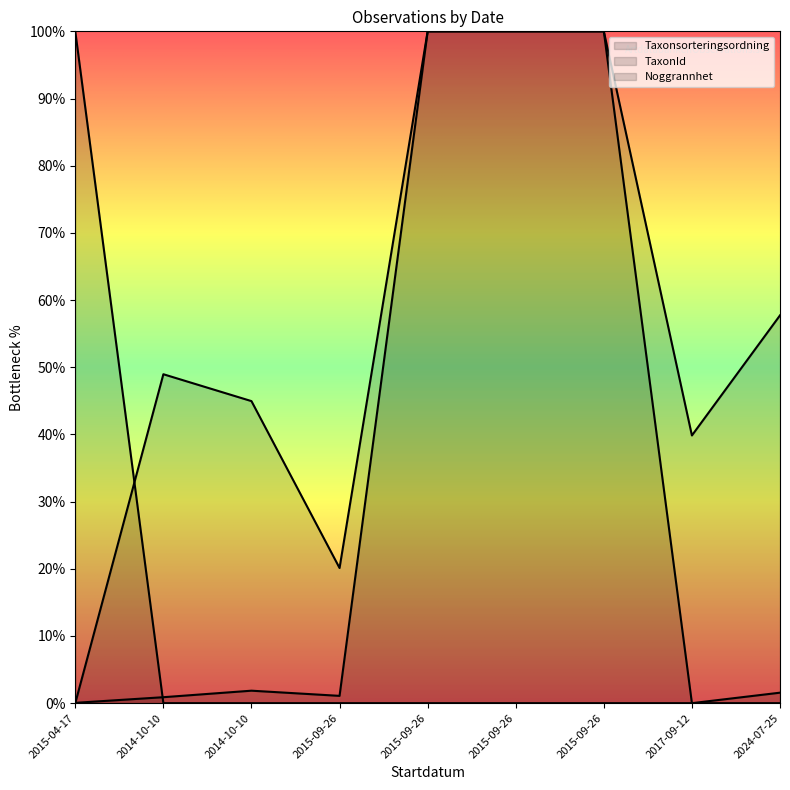

How many intersections are there between Noggrannhet and TaxonId?

1